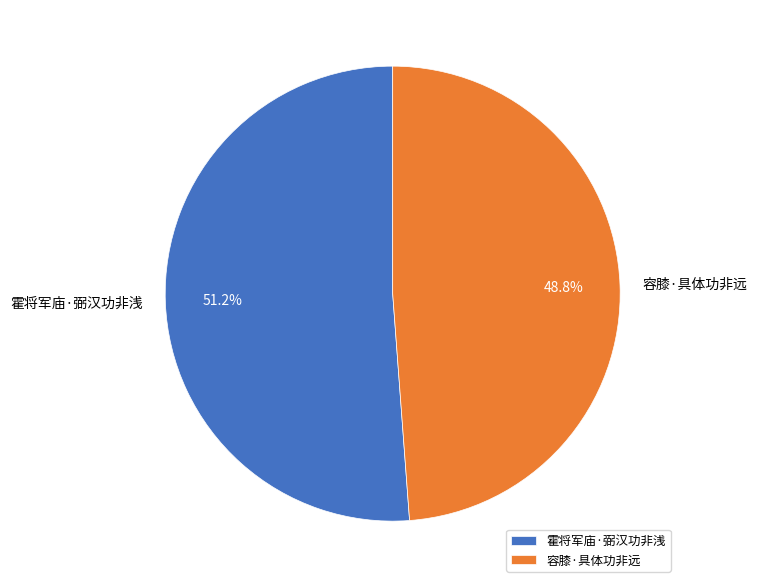

How many slices are in this pie chart?

2